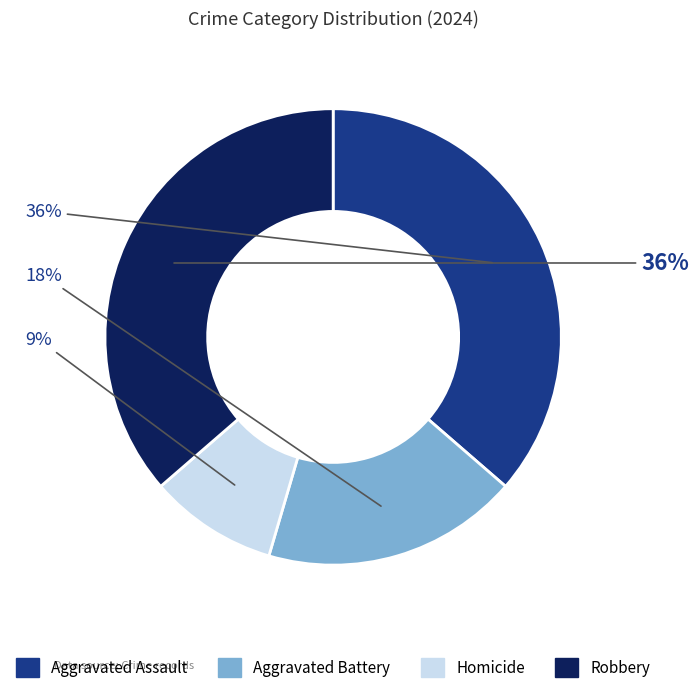

Is the sum of Robbery and Homicide greater than half?

No